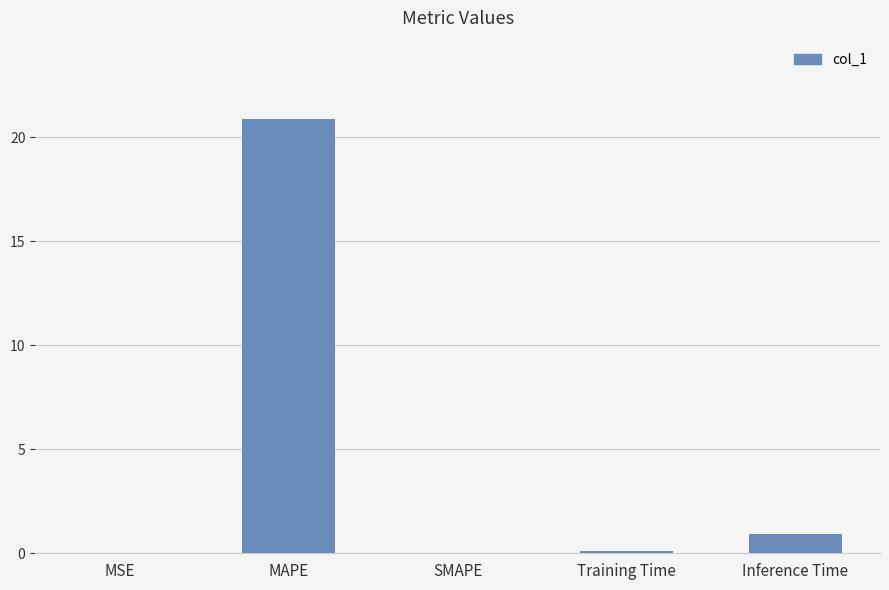

Which category has the highest value across all series?

MAPE